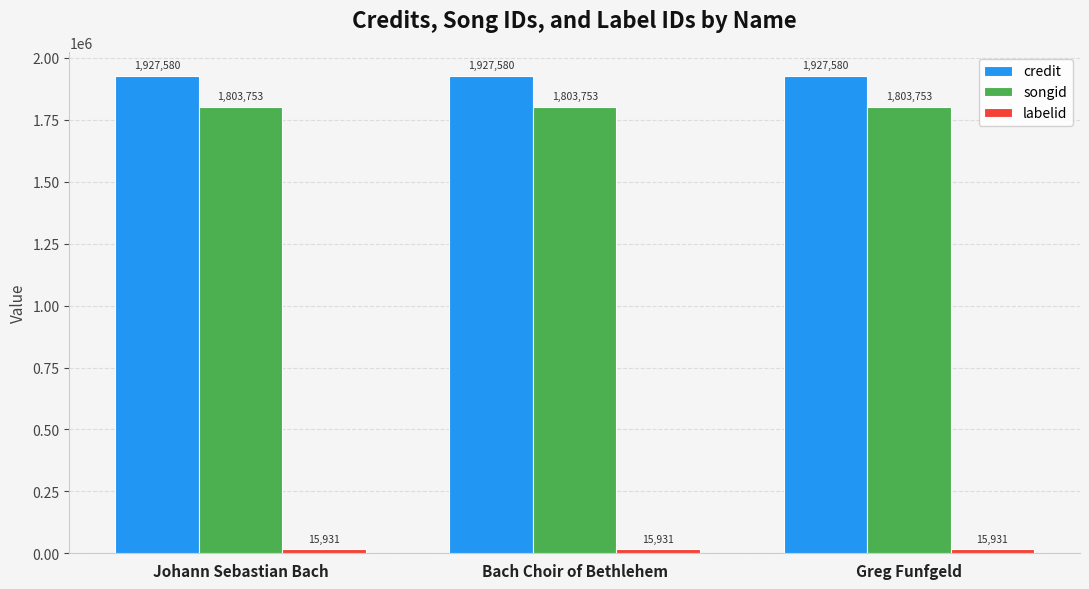

Is the value of songid at Bach Choir of Bethlehem greater than the value of credit at Bach Choir of Bethlehem?

No